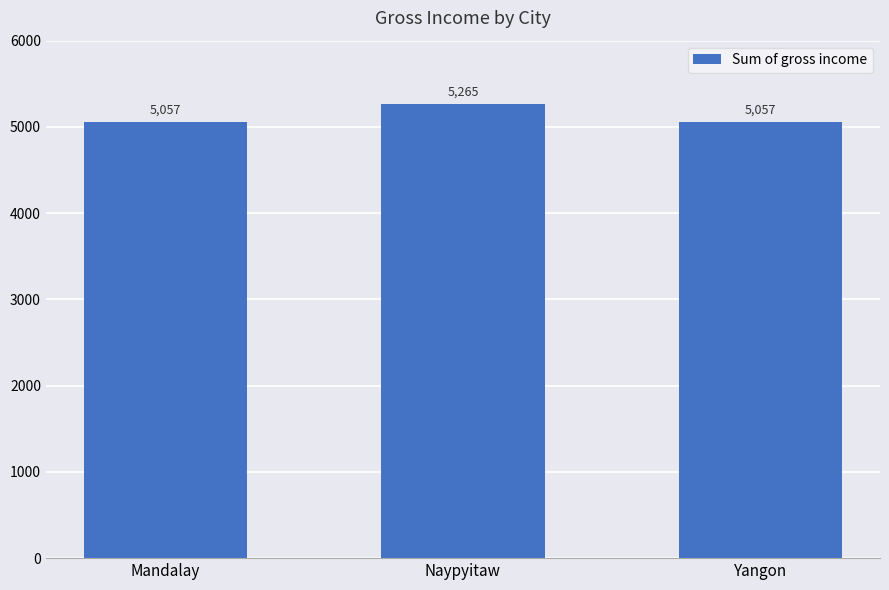

What is the average value?

5126.5